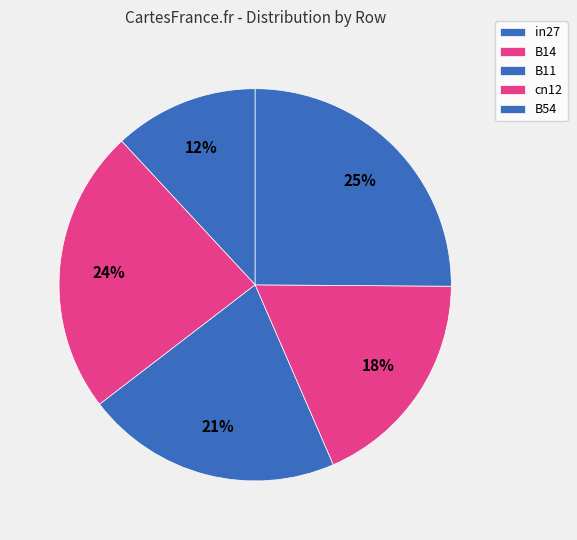

What portion of the pie excludes in27?

88.1%